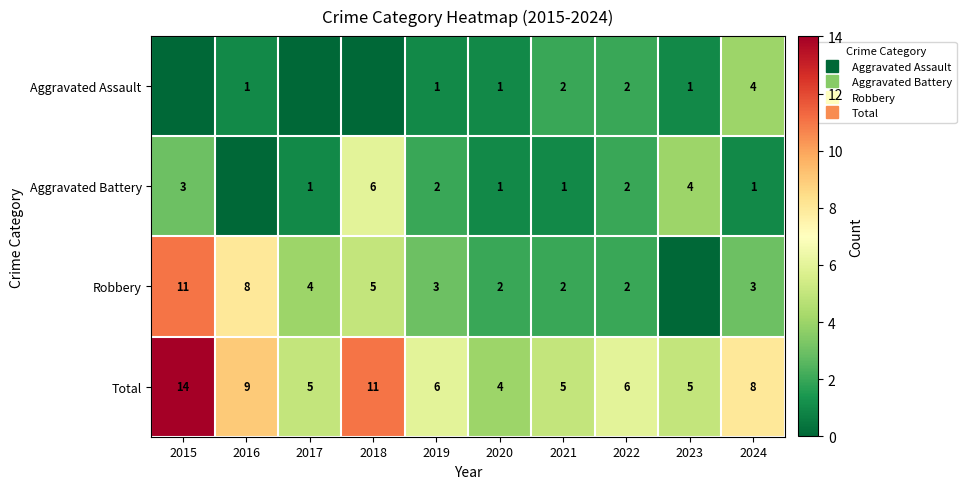

At which label is Total closest to 9?

2016